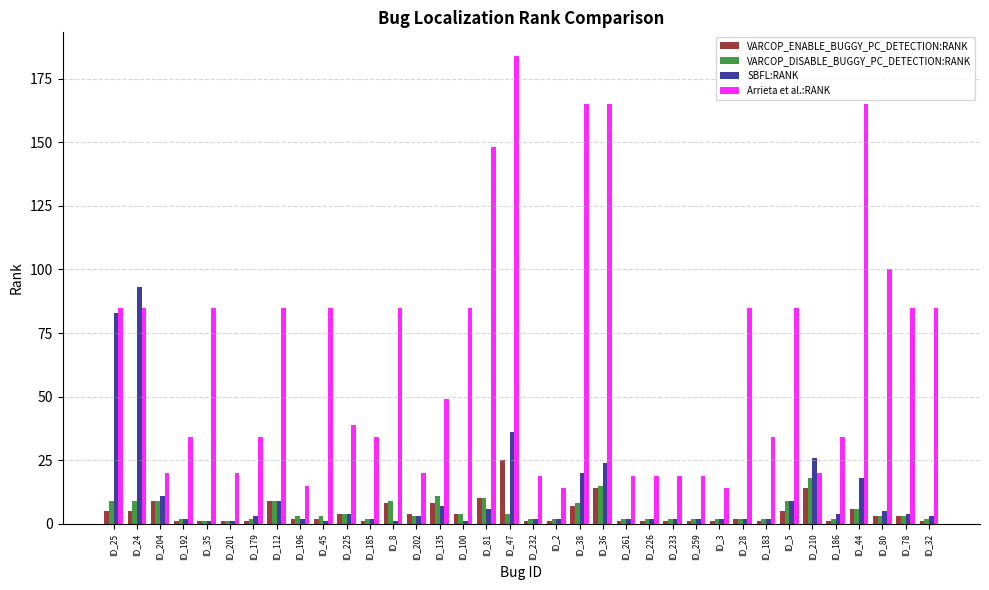

How many bars are there in total?

144